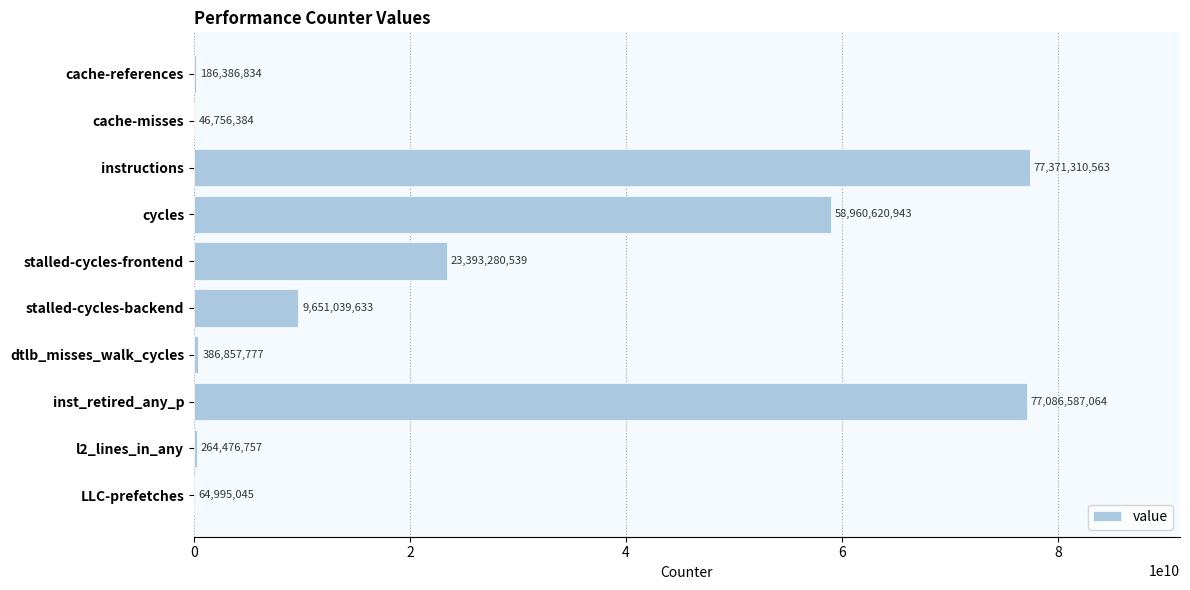

At which label is the value closest to 38709033473?

stalled-cycles-frontend